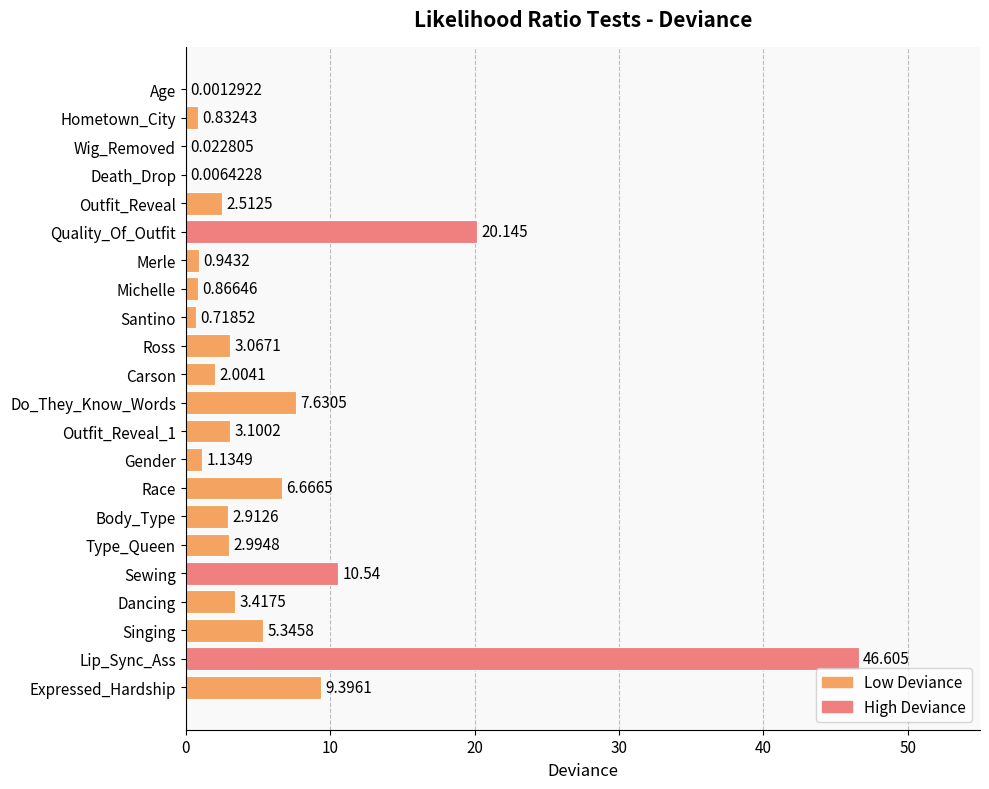

How many data points are above 2?

14